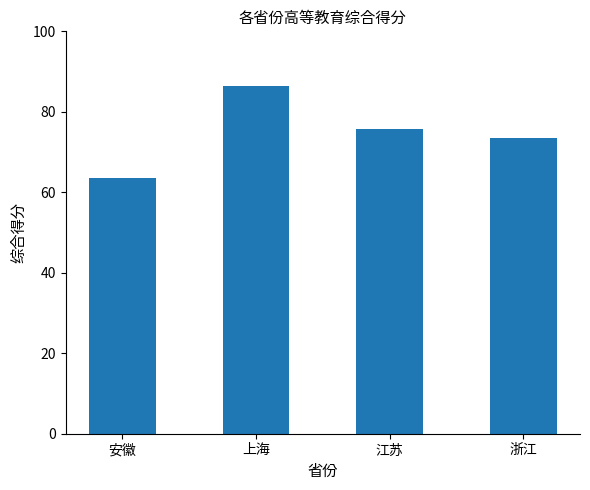

What value does the data have at 安徽?

63.4